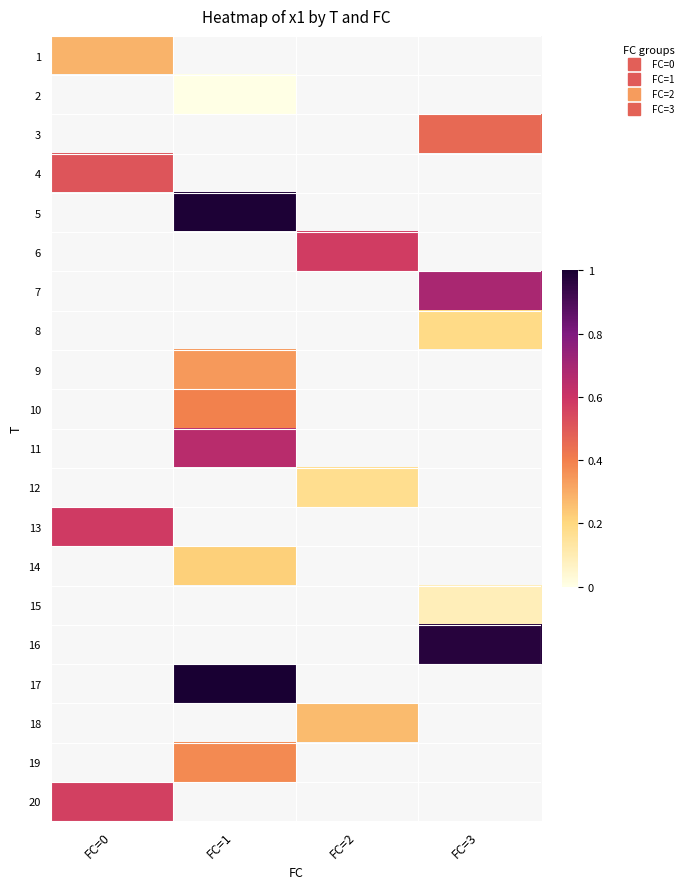

How many series are shown in this chart?

20